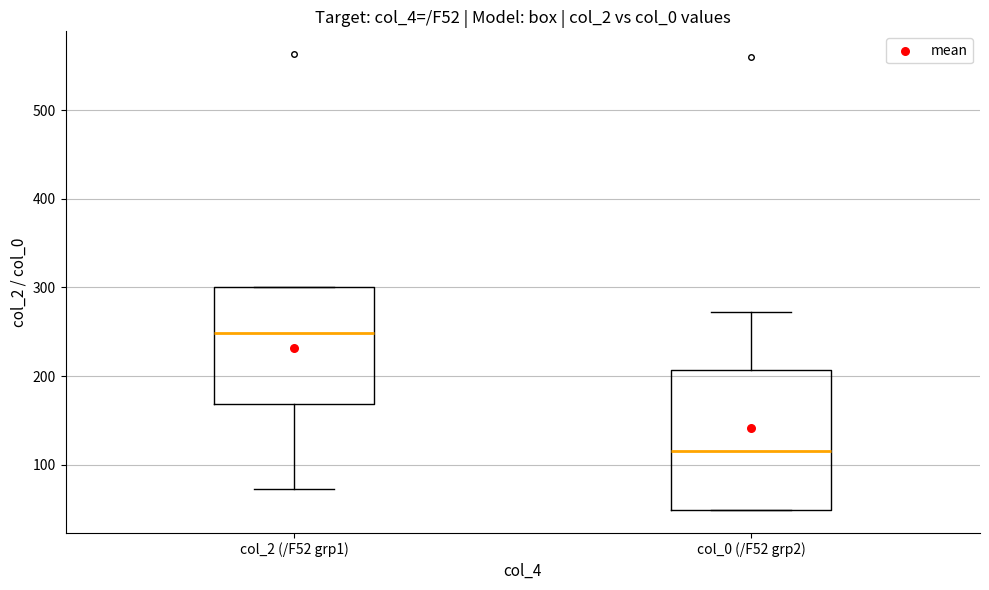

Which box's median line is the highest?

col_2 (/F52 grp1)